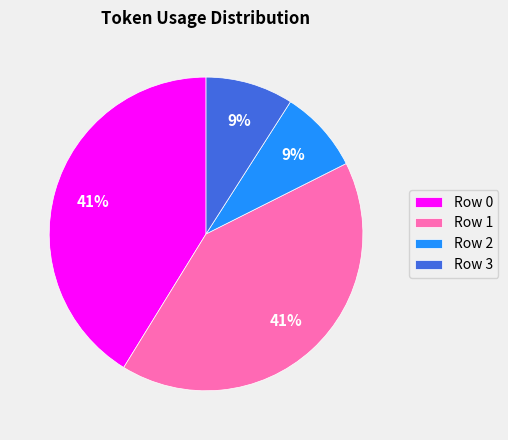

What percentage is the Row 0 slice, to the nearest percent?

41%